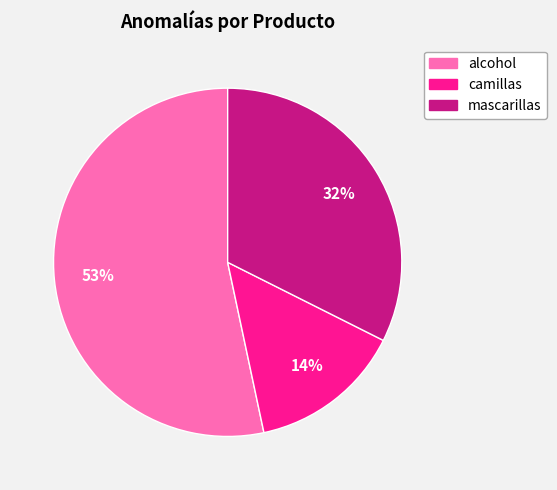

Do mascarillas and alcohol together represent more than half of the pie?

Yes